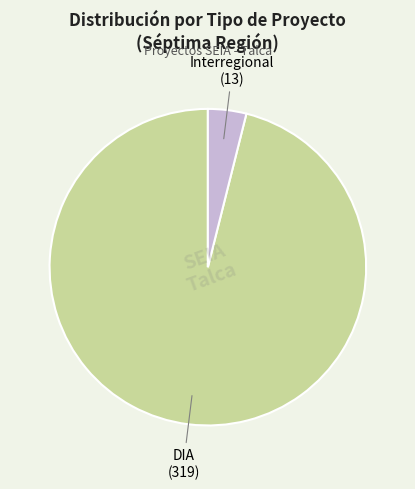

Is there any slice that represents more than half of the pie?

Yes